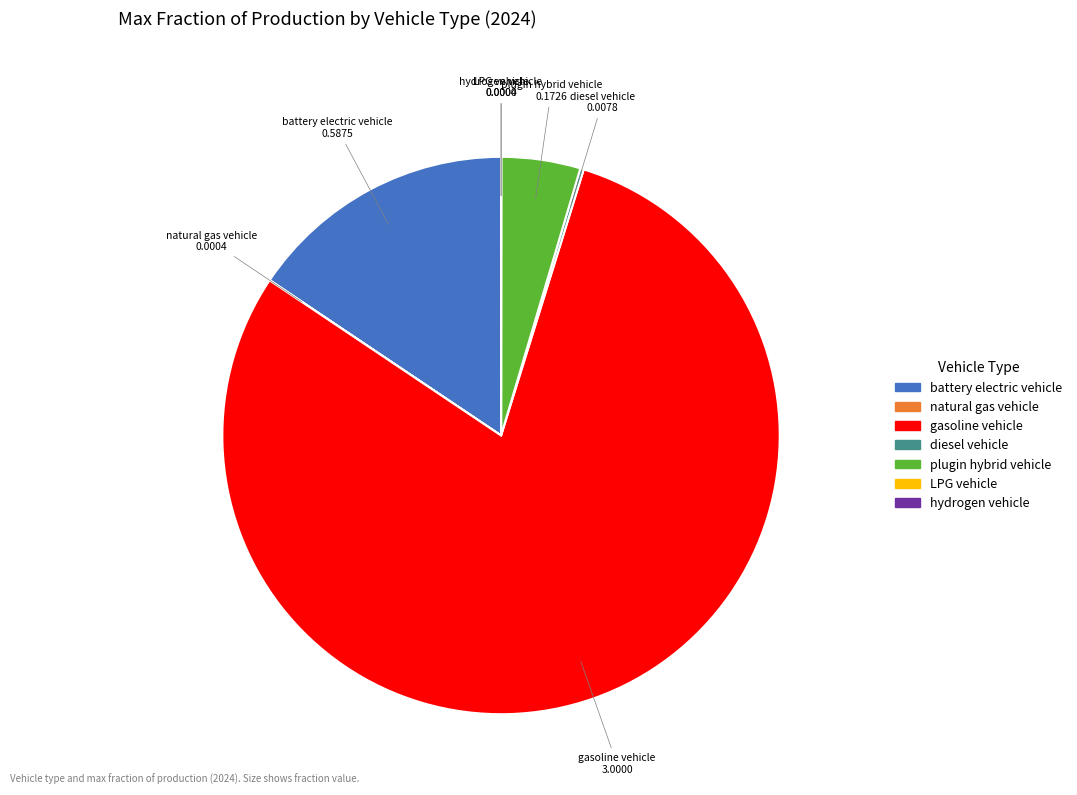

Is there any slice that represents more than half of the pie?

Yes